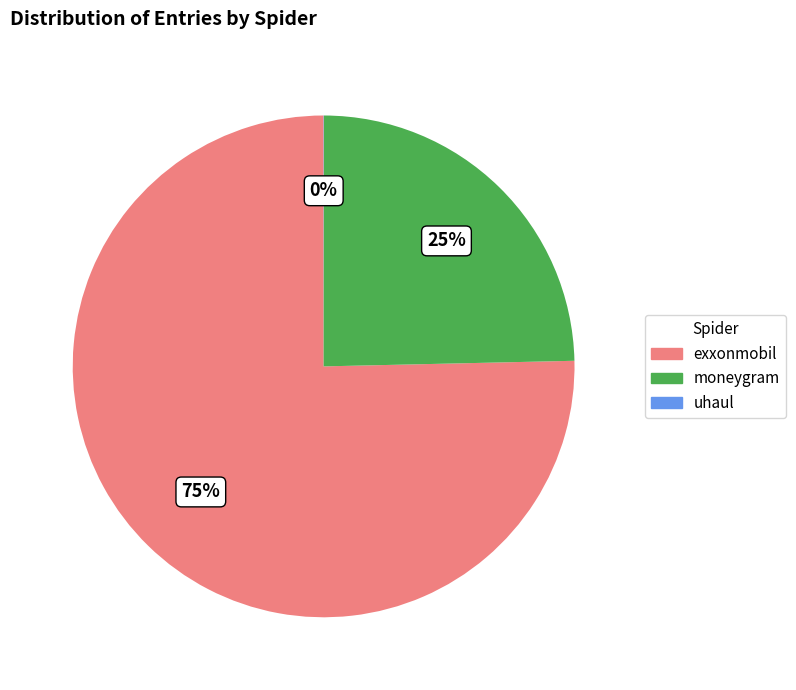

To the nearest percent, what is the difference between the largest and smallest slice percentages?

75%